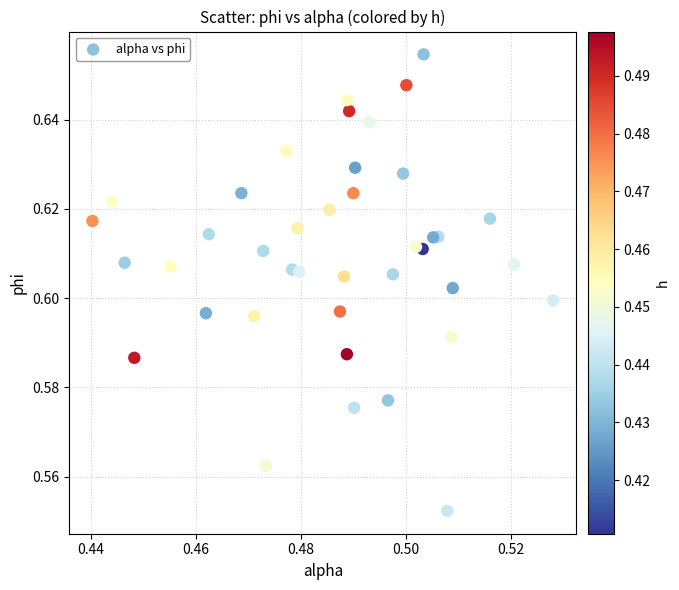

How many data points are displayed?

40